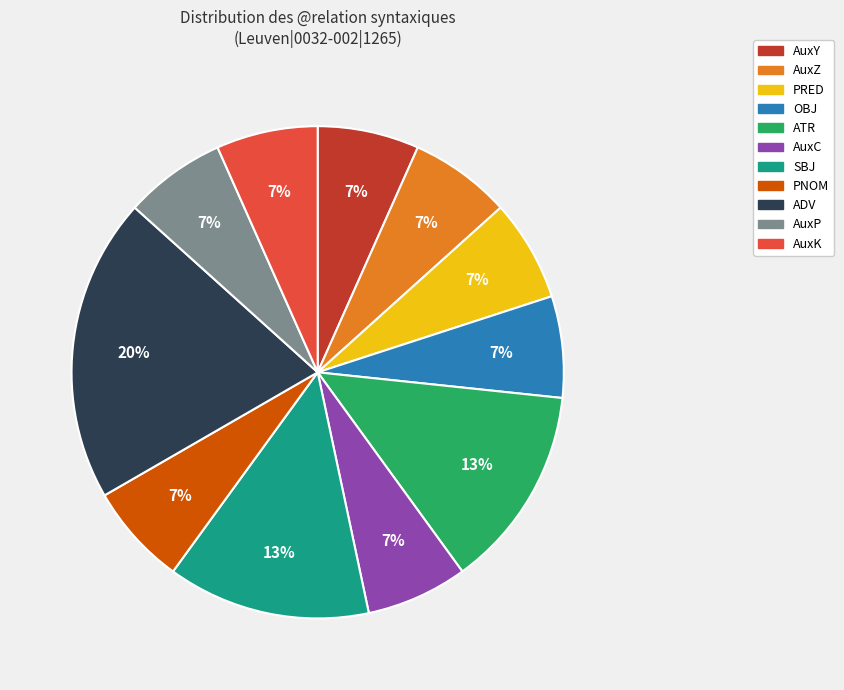

True or false: ADV accounts for 20% of the total.

True